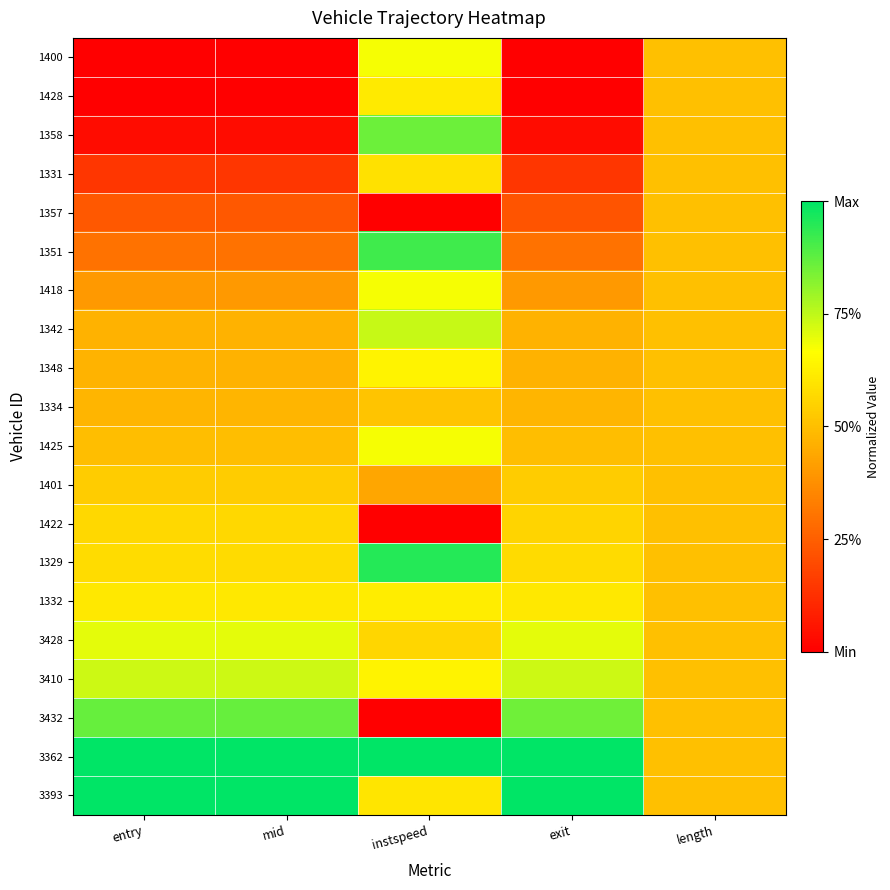

At how many categories does at least one series exceed 0?

5